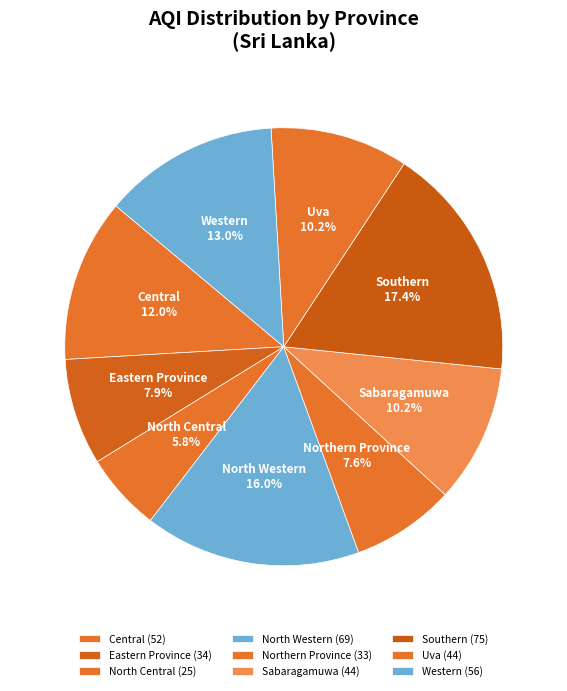

How many segments does this pie chart have?

9